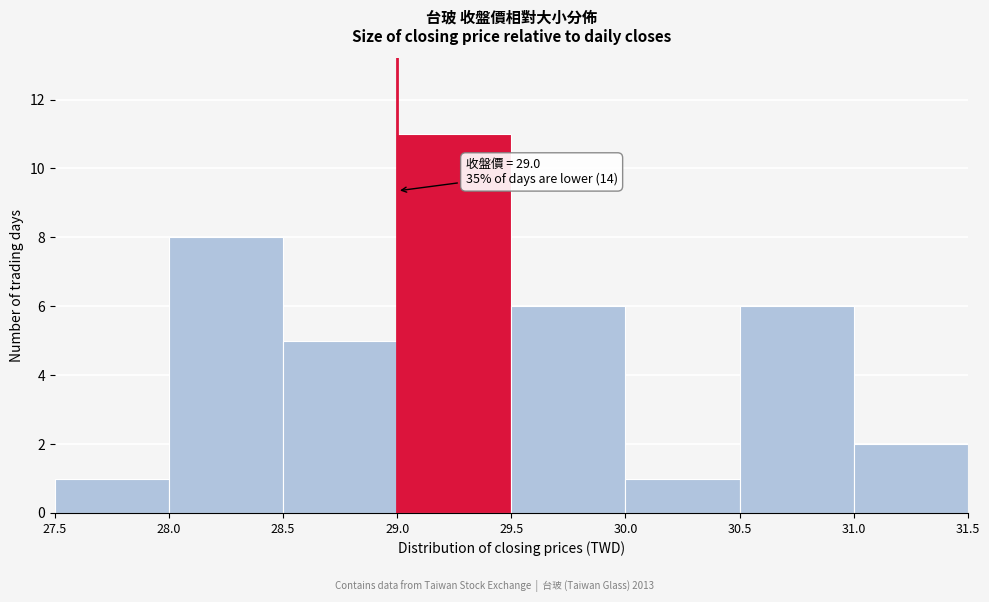

Which range on the x-axis has the tallest bar?

29.0 to 29.5